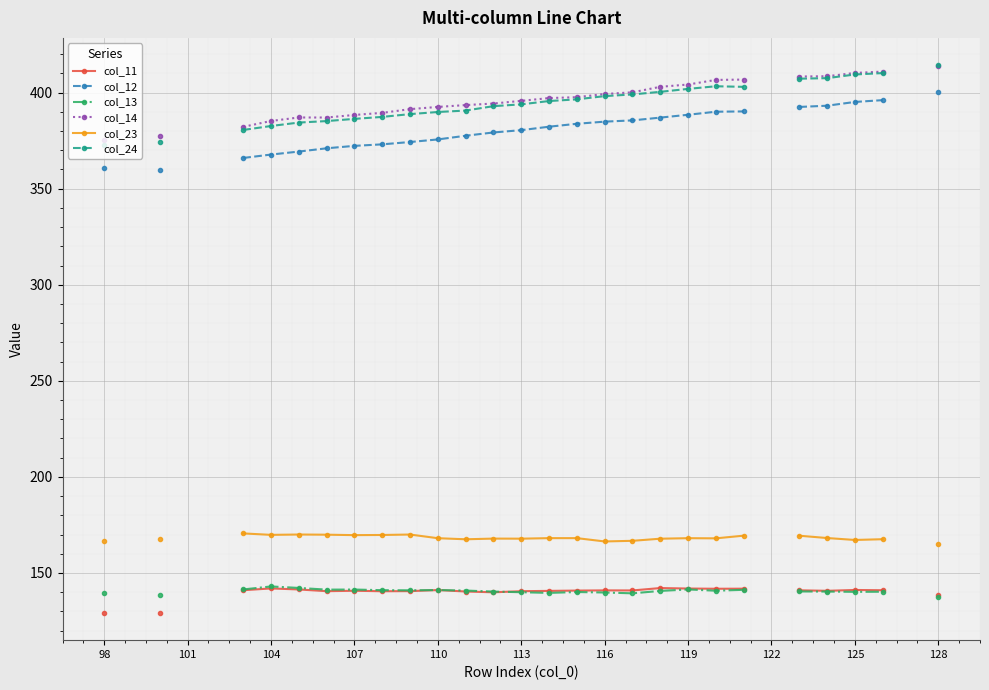

What is the total value across all series at 20?

1640.9